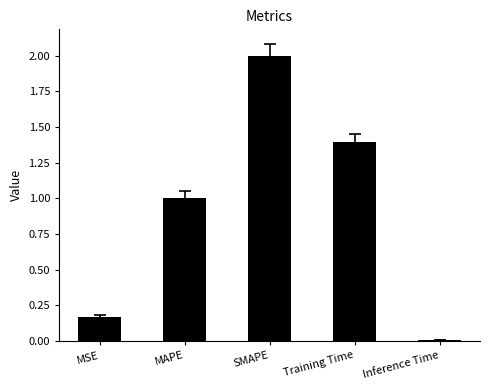

What position from the left is MSE?

1